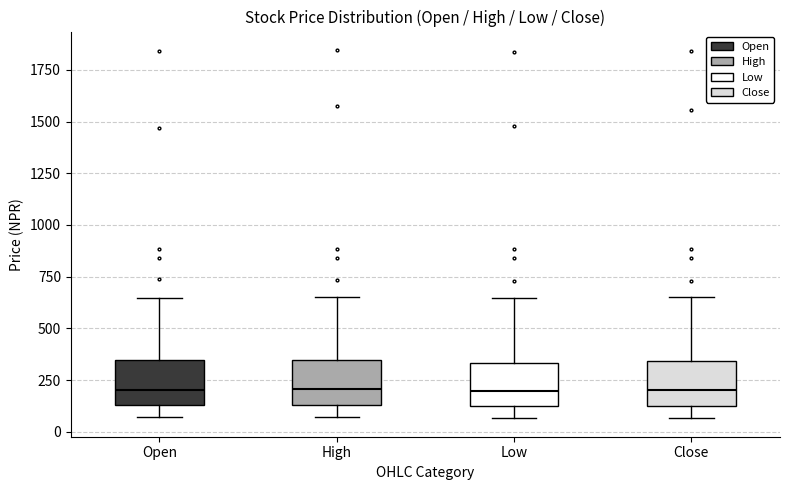

Reading left to right, transcribe this box plot: for each box, give where its median line is, the range the box spans, and where its two whiskers end, as read against the y-axis. The values are not printed on the chart, so give them approximately, as read against the axis.

Open: median 200, box 150 to 350, whiskers 50 to 650
High: median 200, box 150 to 350, whiskers 50 to 650
Low: median 200, box 100 to 350, whiskers 50 to 650
Close: median 200, box 100 to 350, whiskers 50 to 650